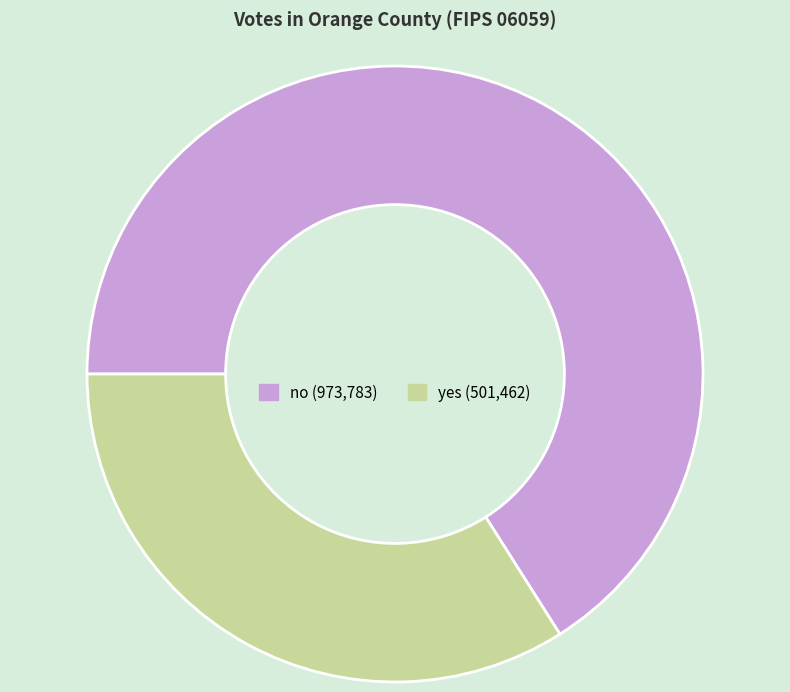

The yes slice represents 34% of the pie. True or false?

True